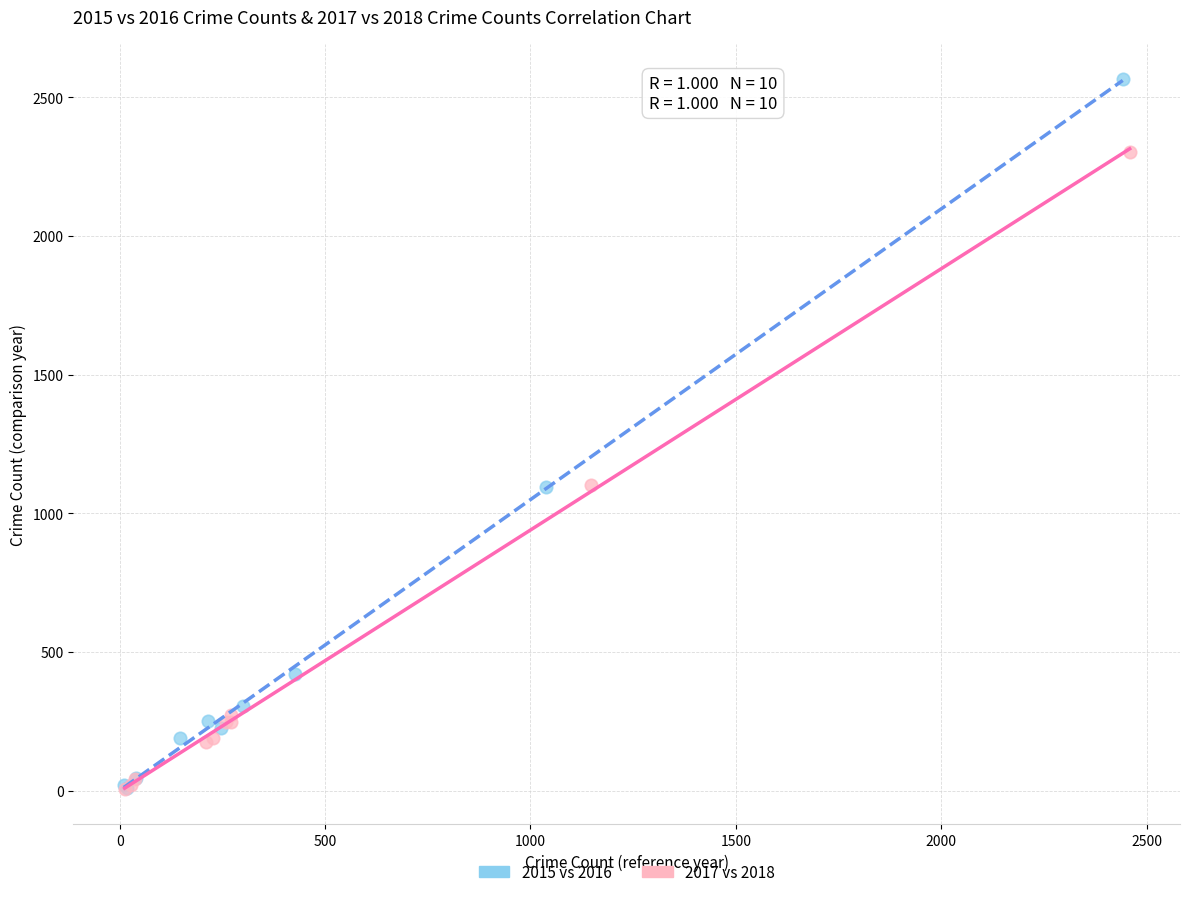

Which series has the widest spread of Y values?

2015 vs 2016